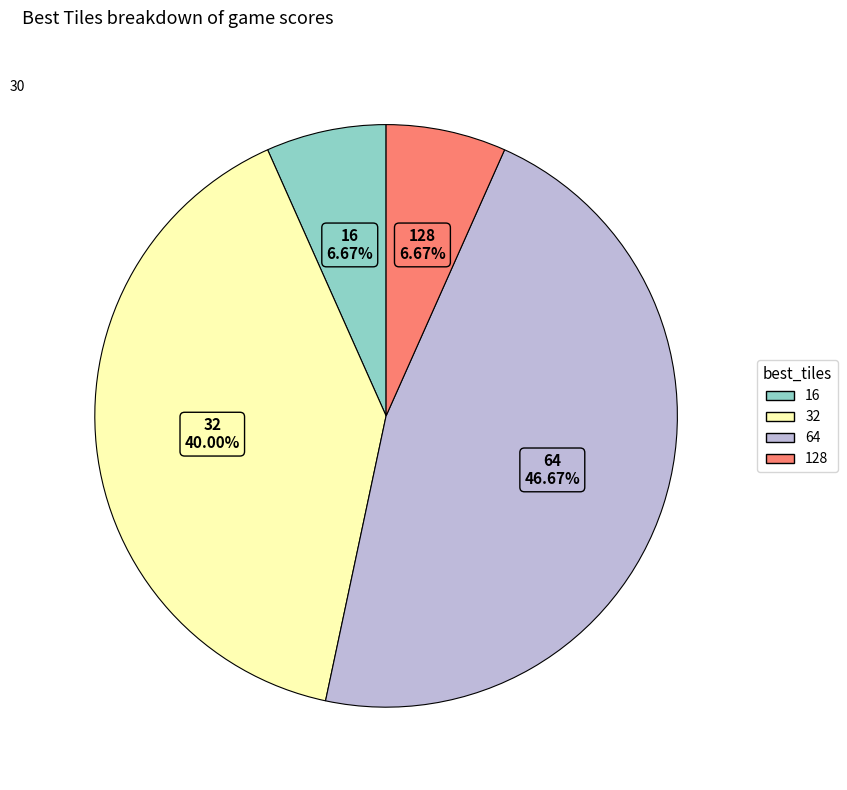

To the nearest percent, what is the average slice percentage?

25%